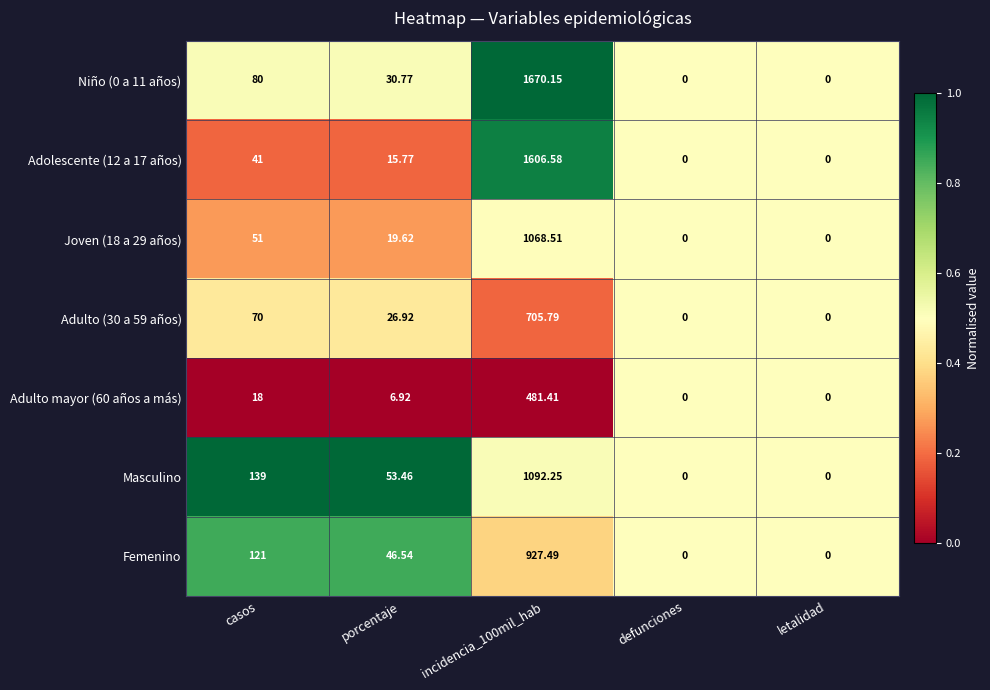

At which label is Adulto (30 a 59 años) closest to 352?

casos